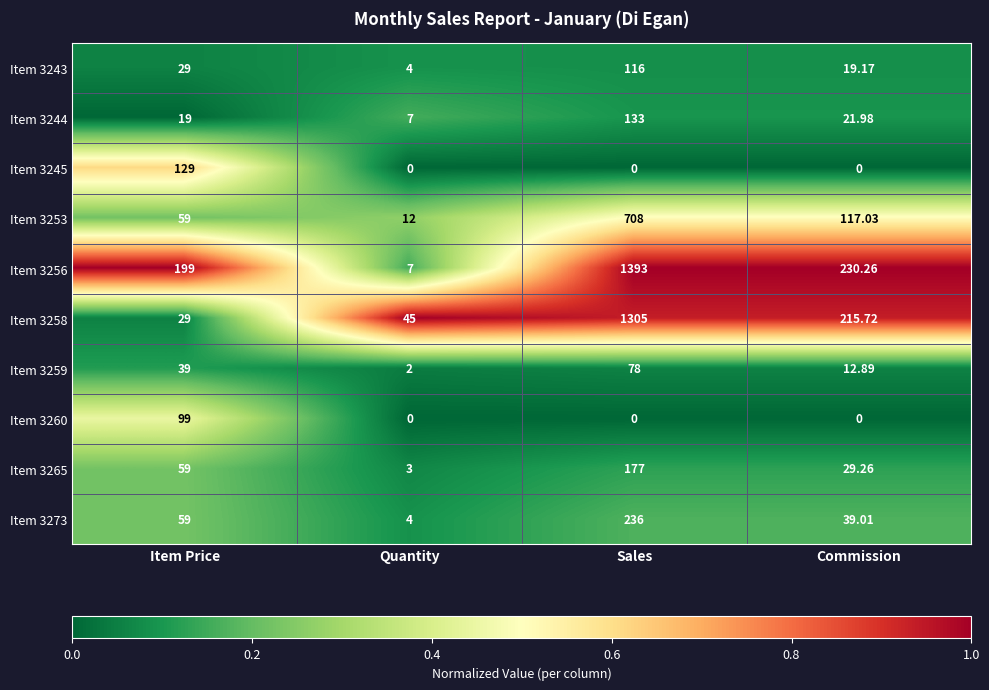

Where is Item 3258 nearest to the value 667?

Commission